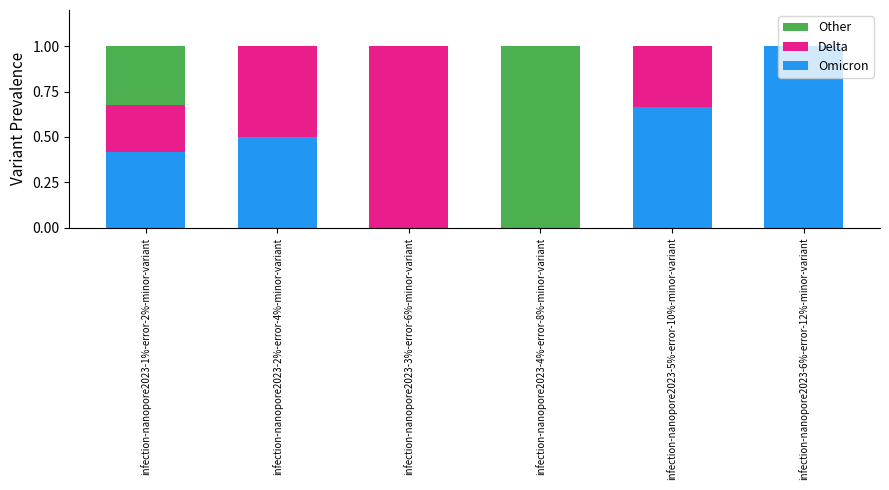

What is the sum of the Omicron values at infection-nanopore2023-2%-error-4%-minor-variant and infection-nanopore2023-5%-error-10%-minor-variant?

1.2